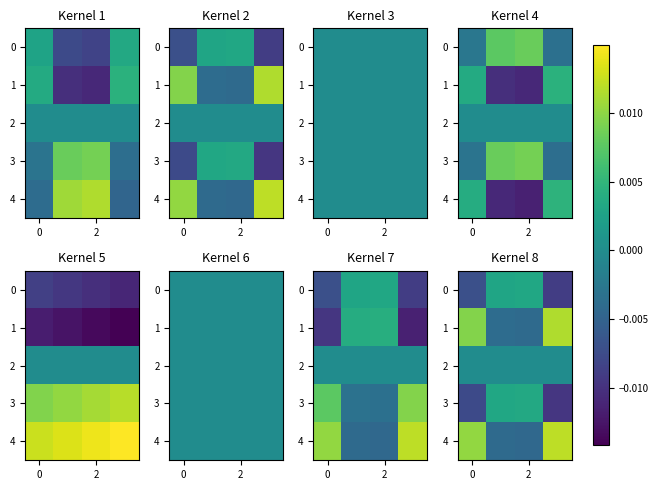

Count the number of categories in the chart.

4